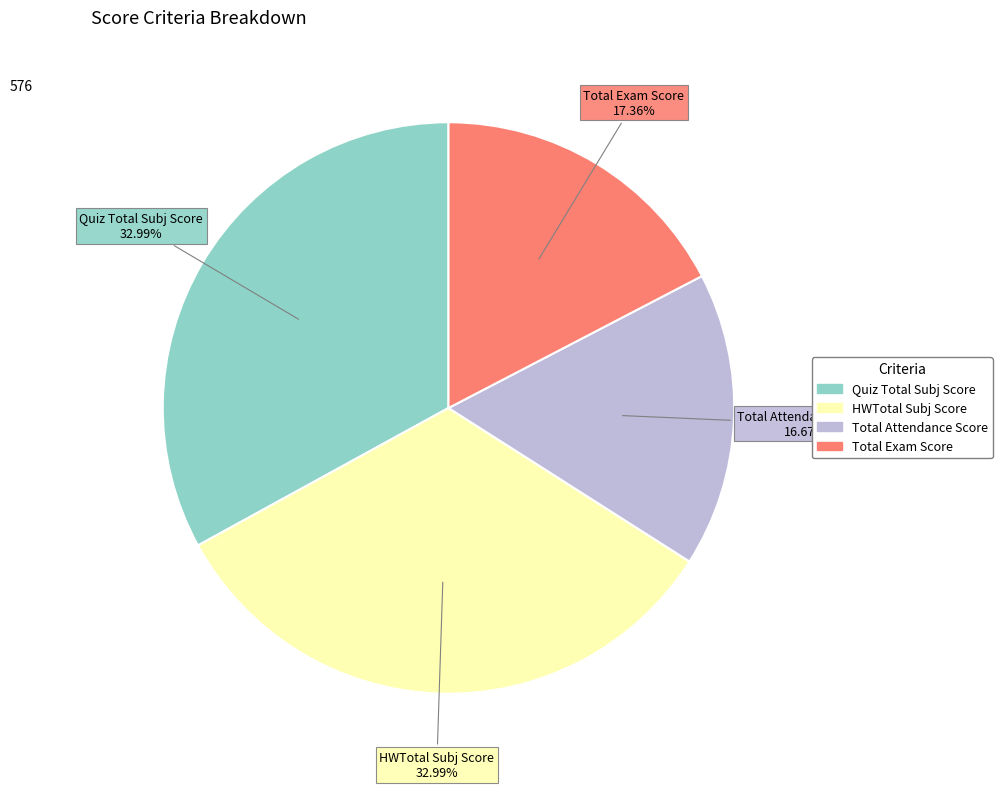

How many slices are in this pie chart?

4